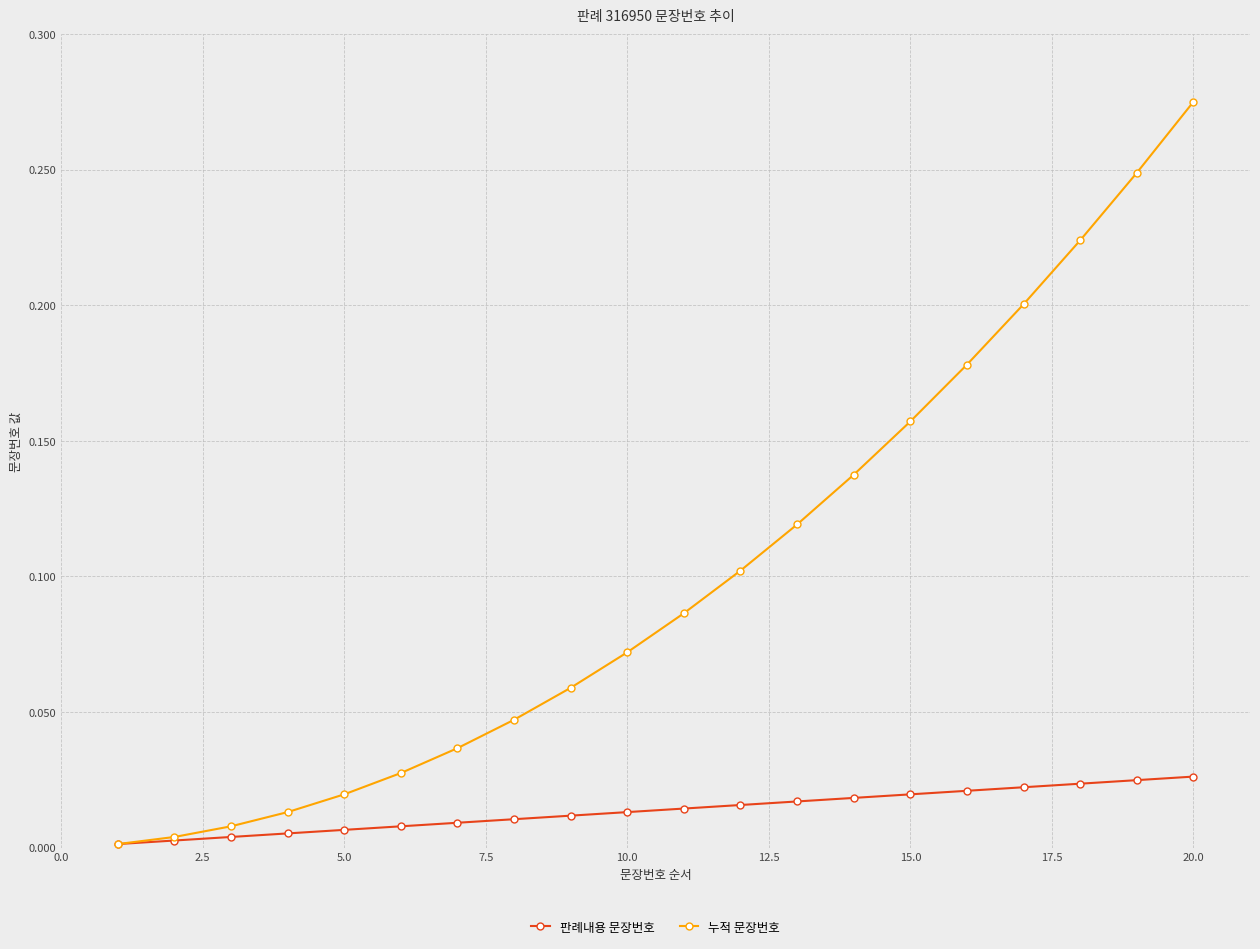

What are all the series names shown in the legend?

판례내용 문장번호, 누적 문장번호